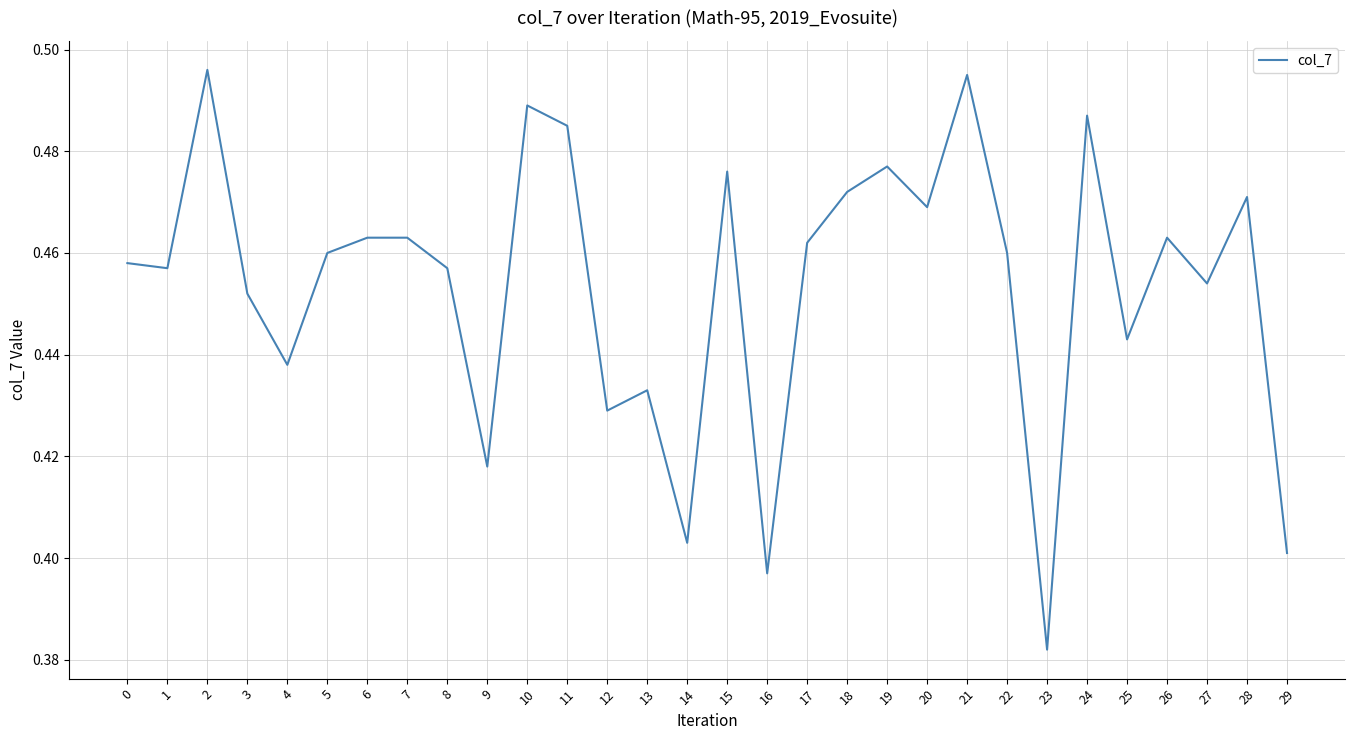

How many lines are shown in the chart?

1